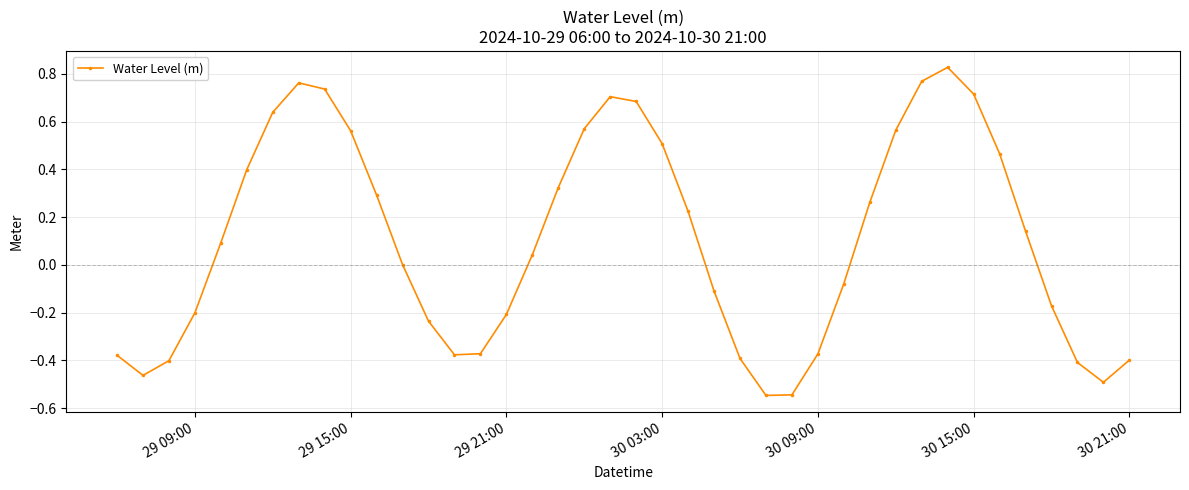

What is the difference between the maximum and second lowest values?

1.4